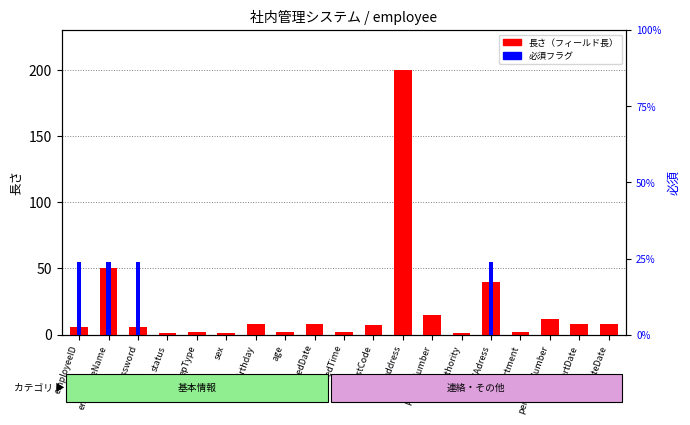

What is the sum of all 必須 values?

3.8